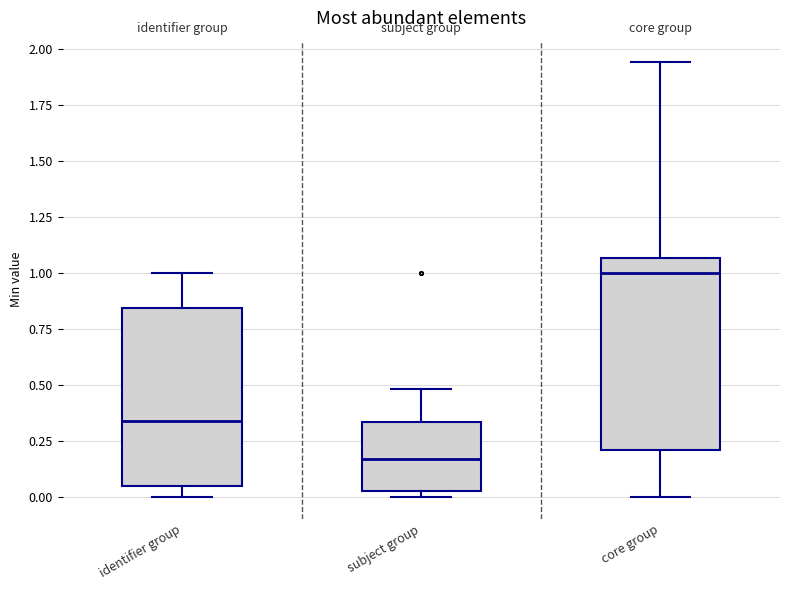

Where is the lower edge of the box for core group on the y-axis? The values are not printed on the chart, so give them approximately, as read against the axis.

0.20